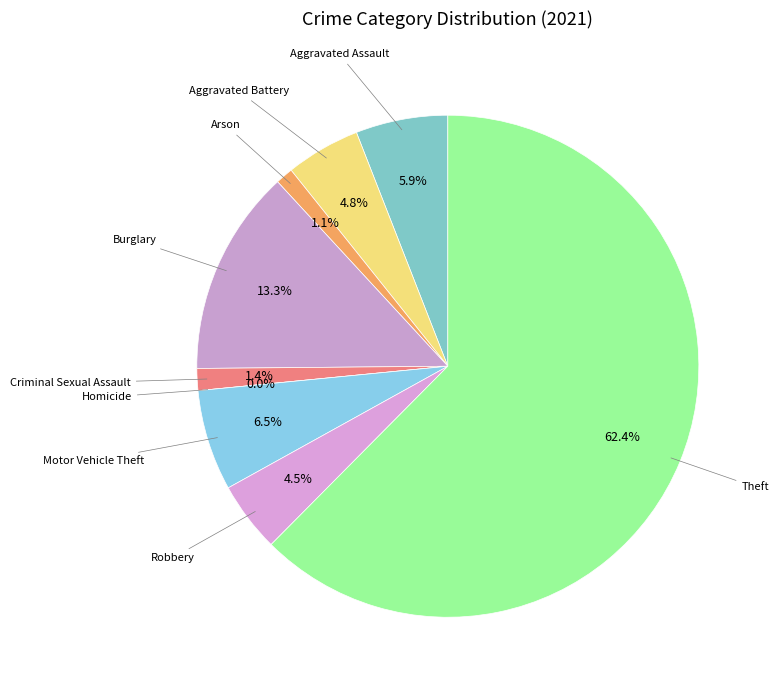

How many segments does this pie chart have?

9